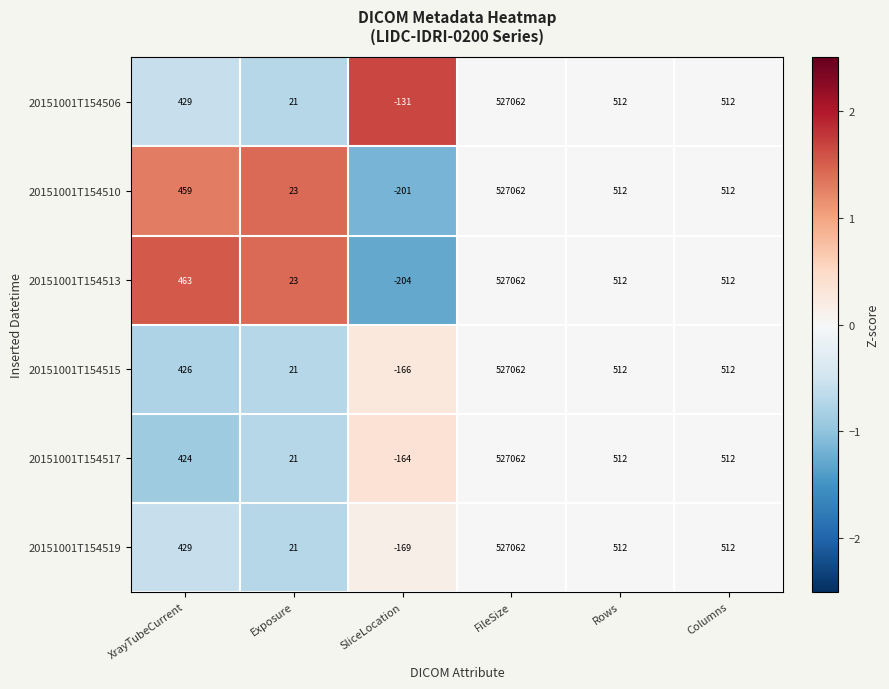

Which category has the highest value in the 20151001T154515 series?

FileSize